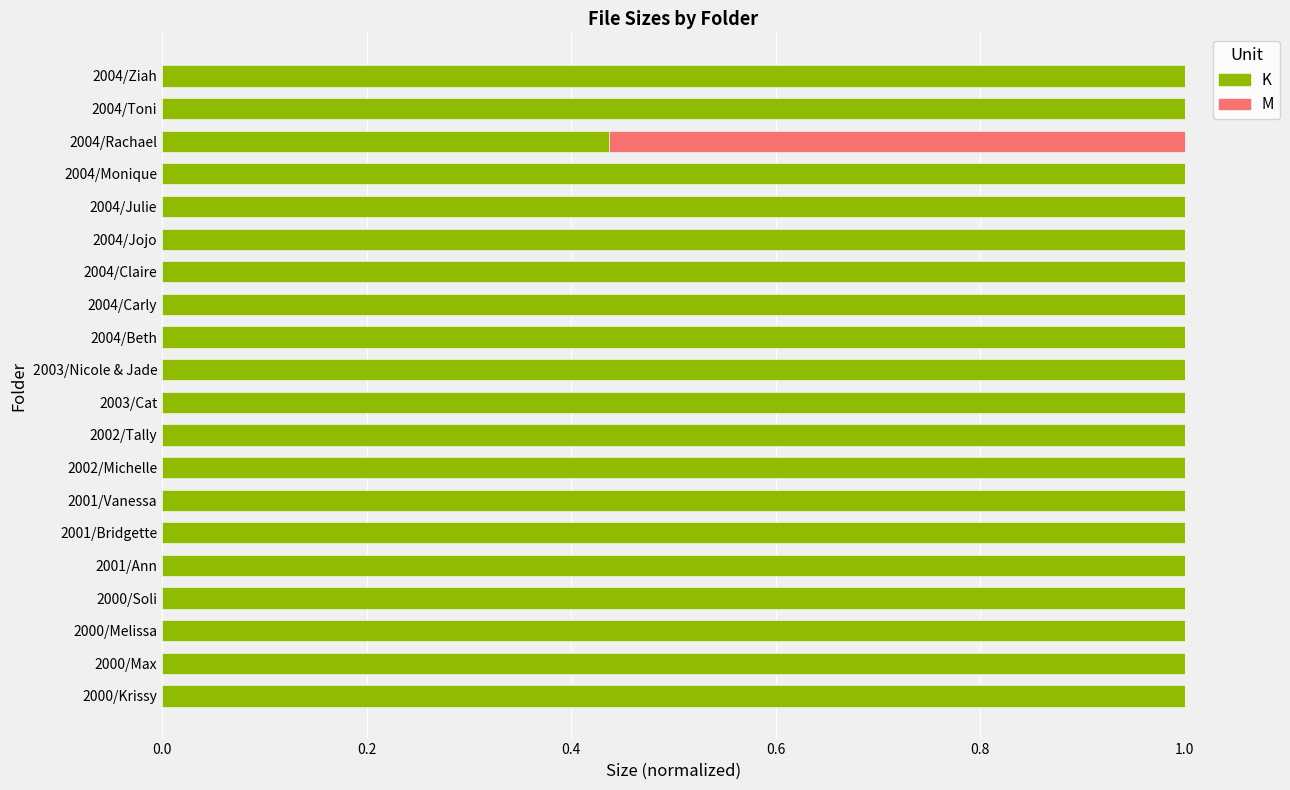

The value of K at 2004/Jojo is 1.0. True or false?

True